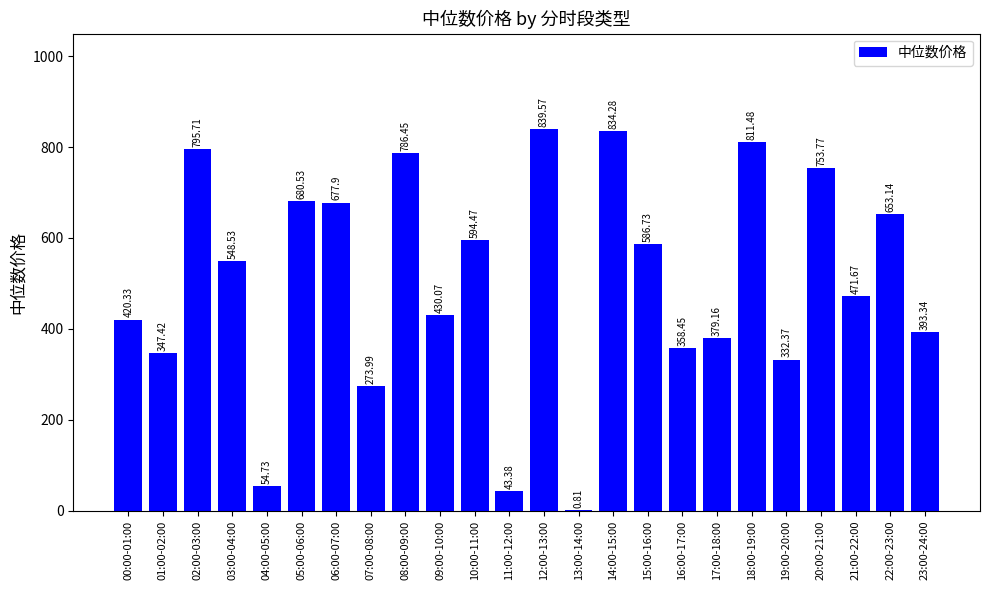

Where does the data first go above 548?

02:00-03:00